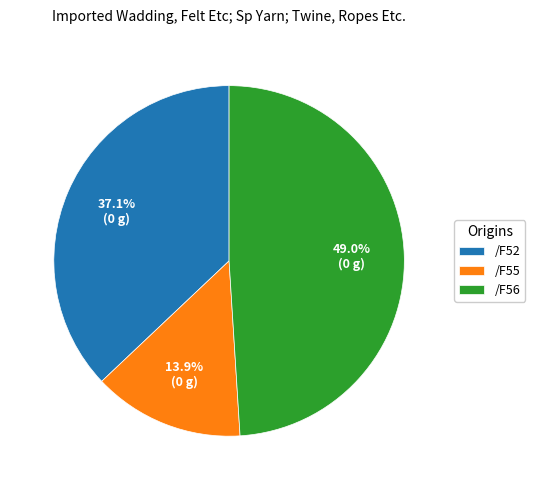

Which slice is the smallest?

/F55